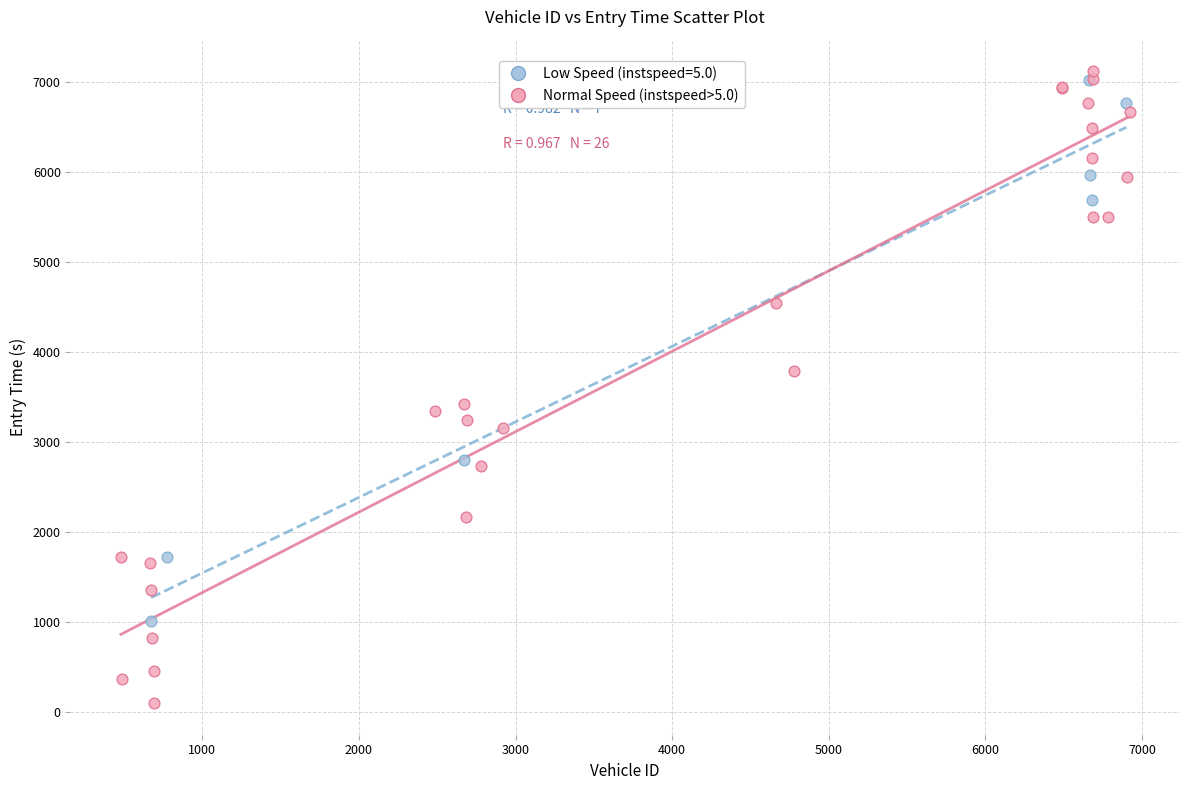

Which series reaches the minimum Y coordinate?

Normal Speed (instspeed>5.0)